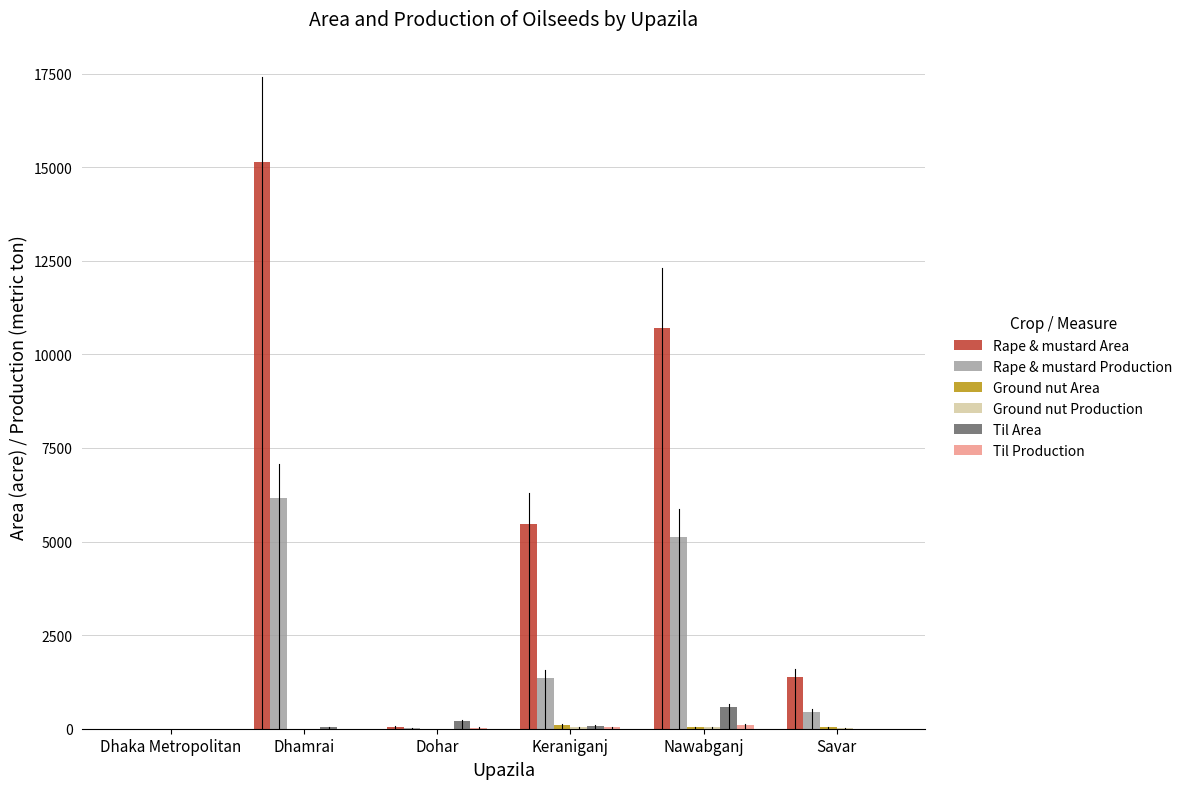

Which series changed the most between Keraniganj and Nawabganj?

Rape & mustard Area